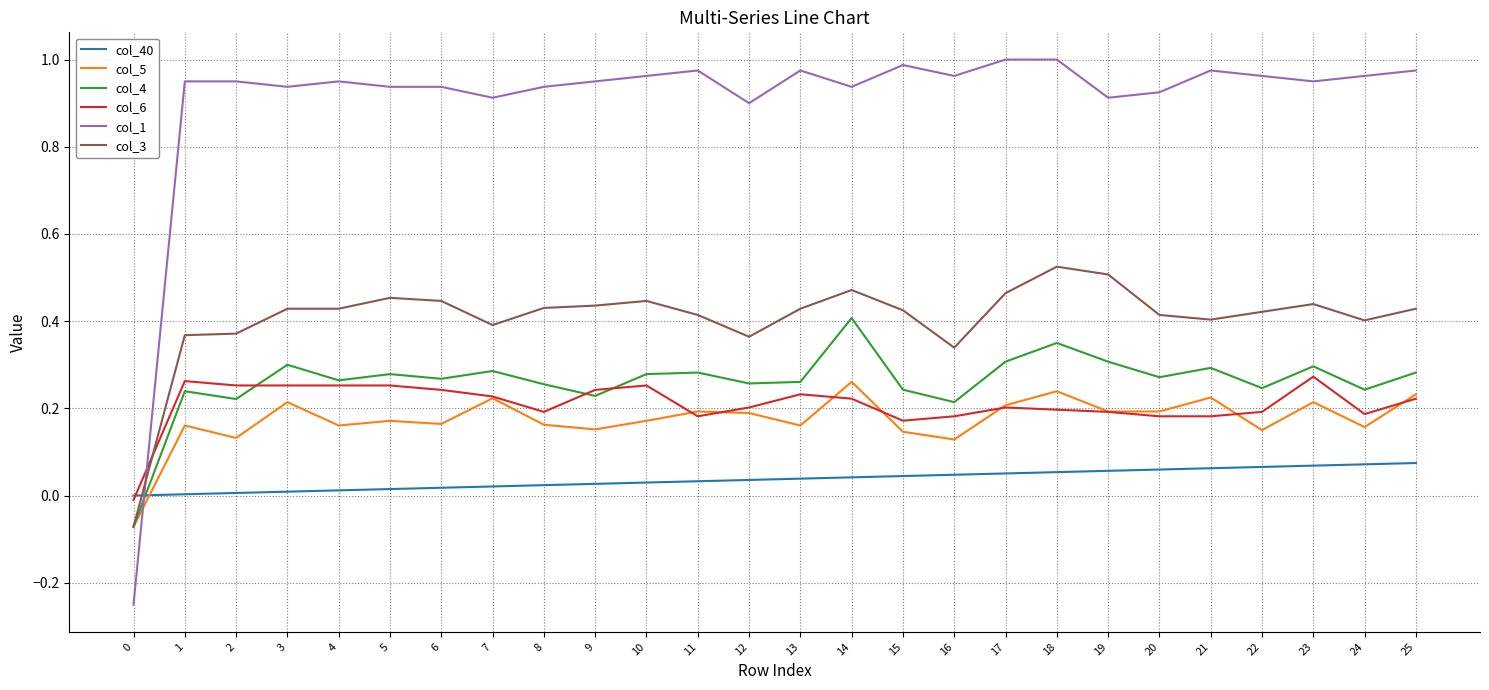

Is the value of col_6 at 19 greater than the value of col_5 at 24?

Yes